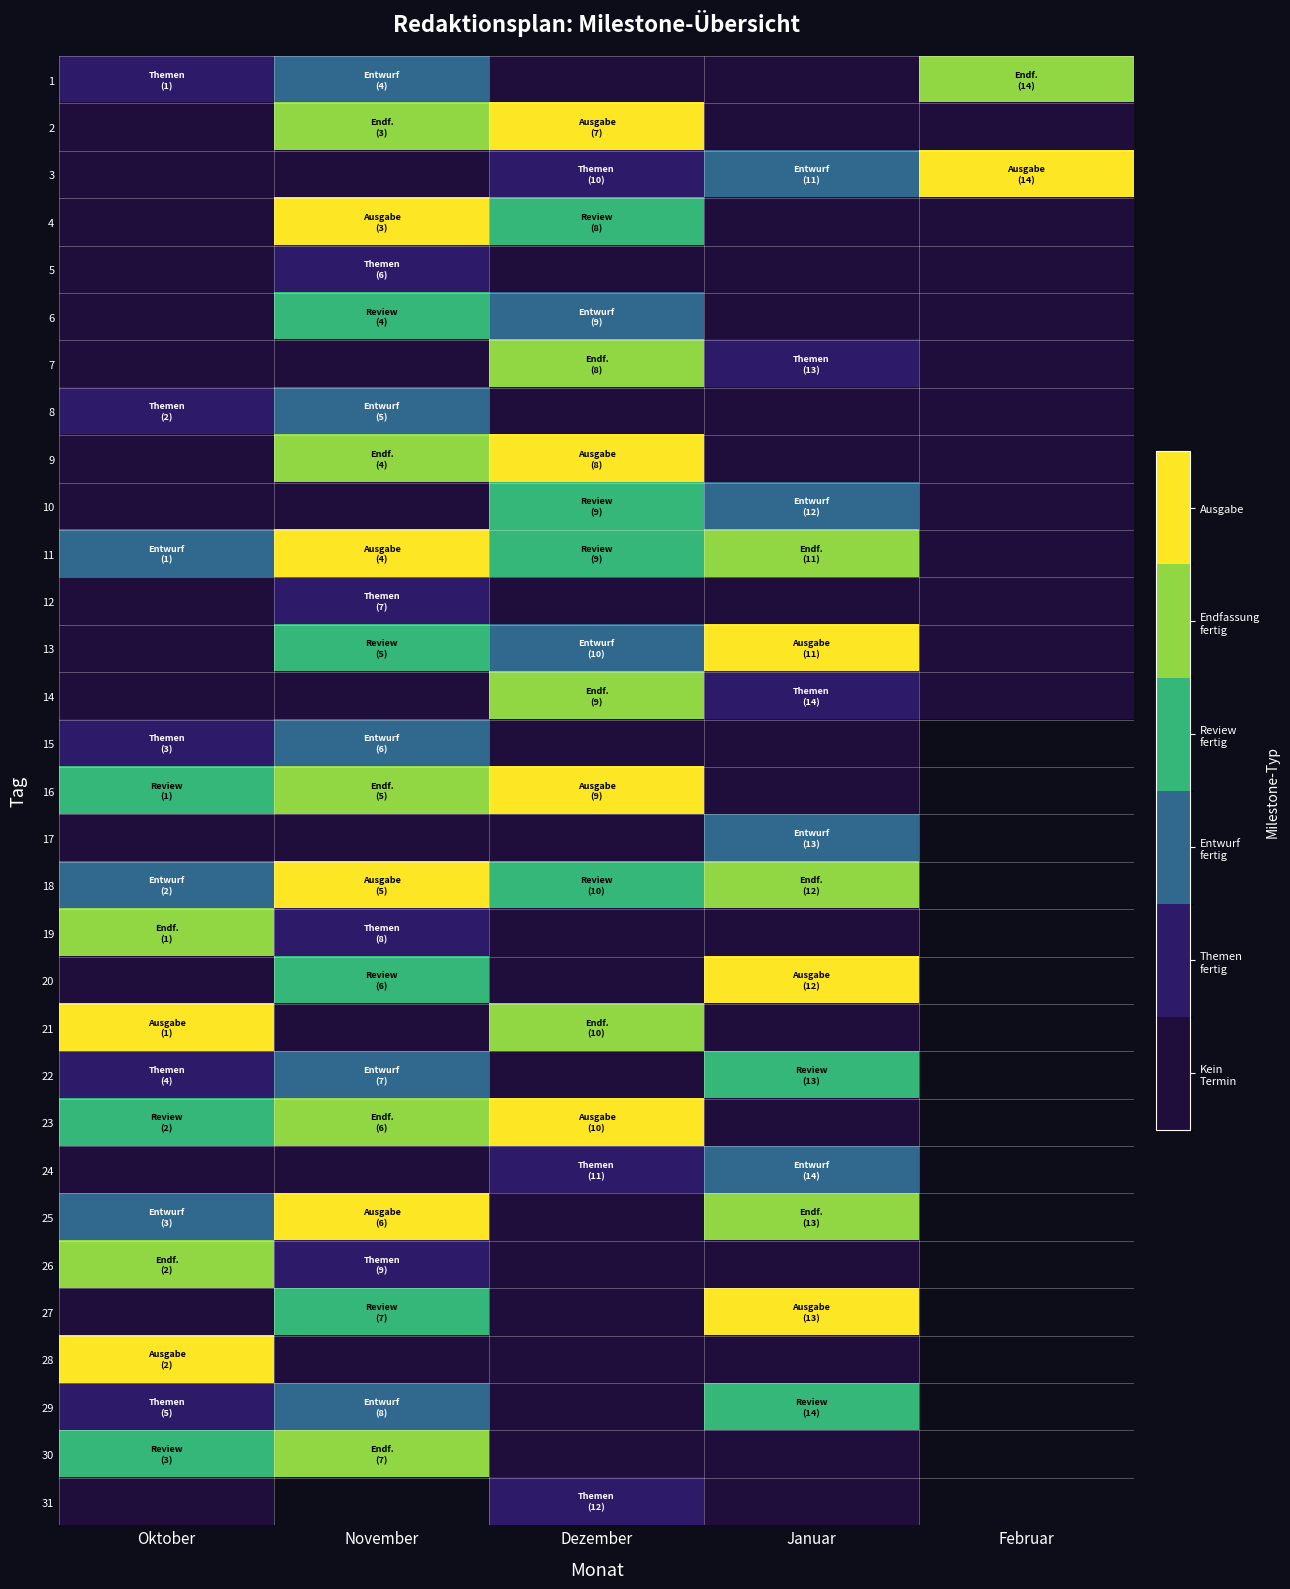

Where is 19 nearest to the value 2?

November